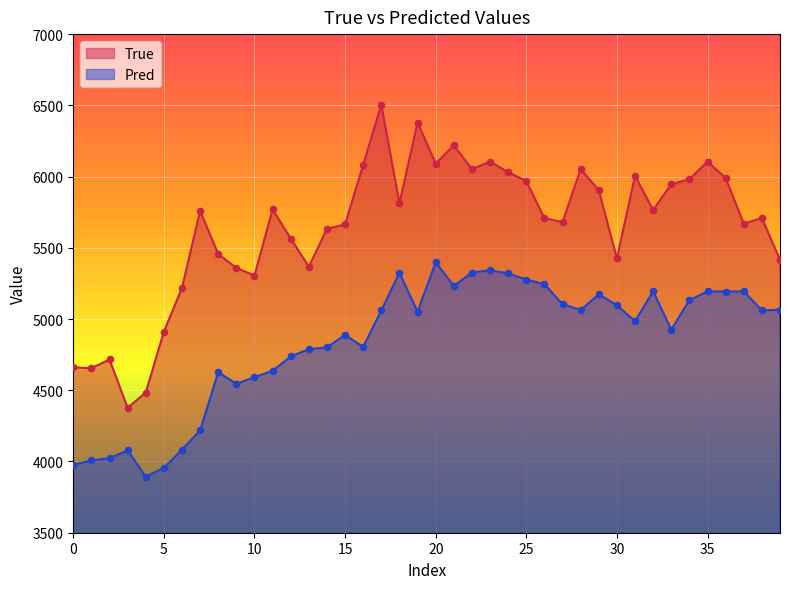

What is the total value across all series at 31?

10989.8